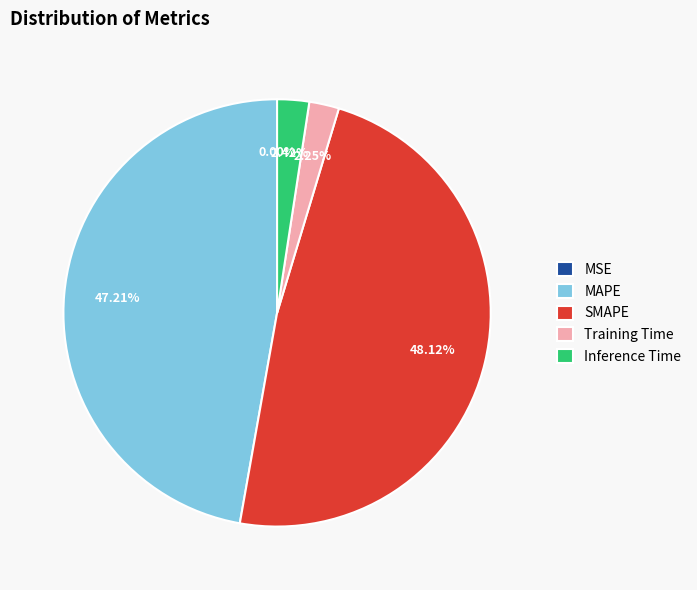

Is there a majority slice in this chart?

No